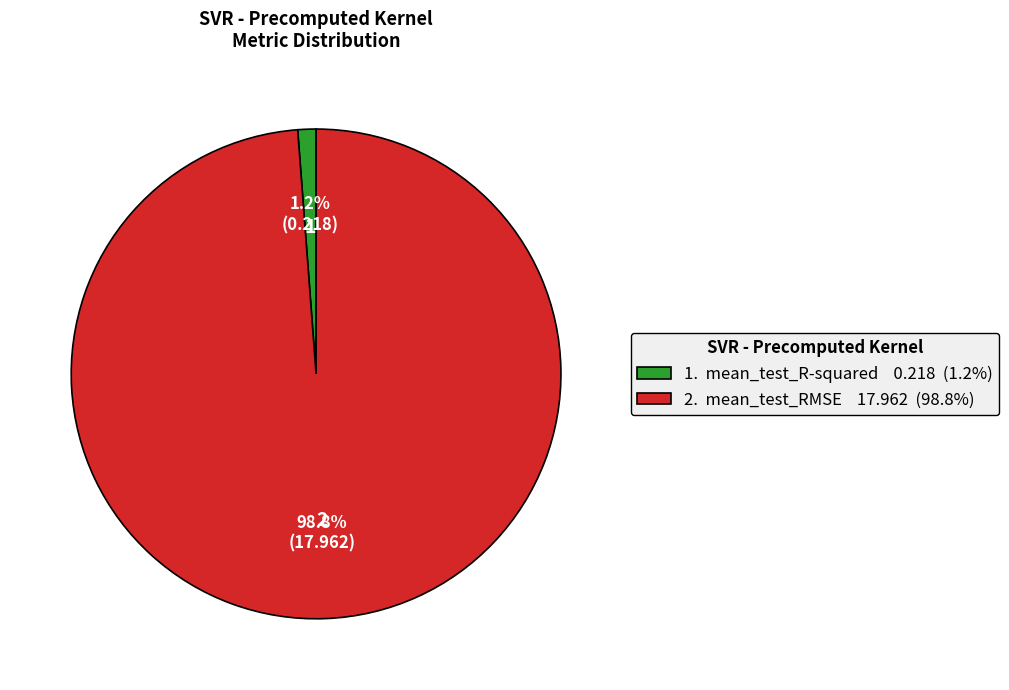

Is there a majority slice in this chart?

Yes